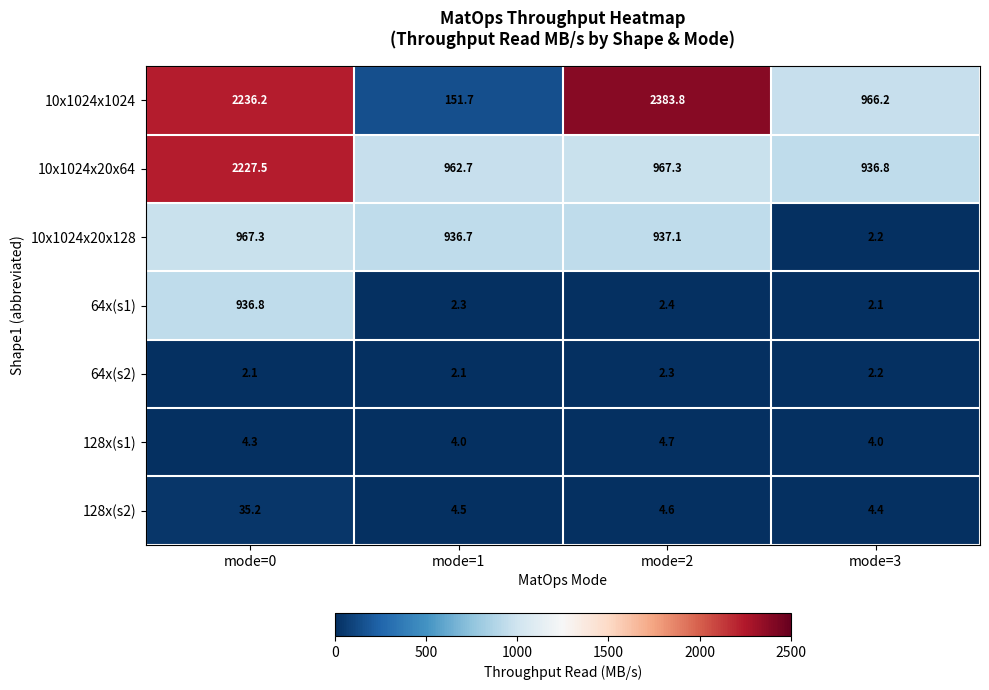

Between mode=0 and mode=1, which series saw the biggest shift?

10x1024x1024